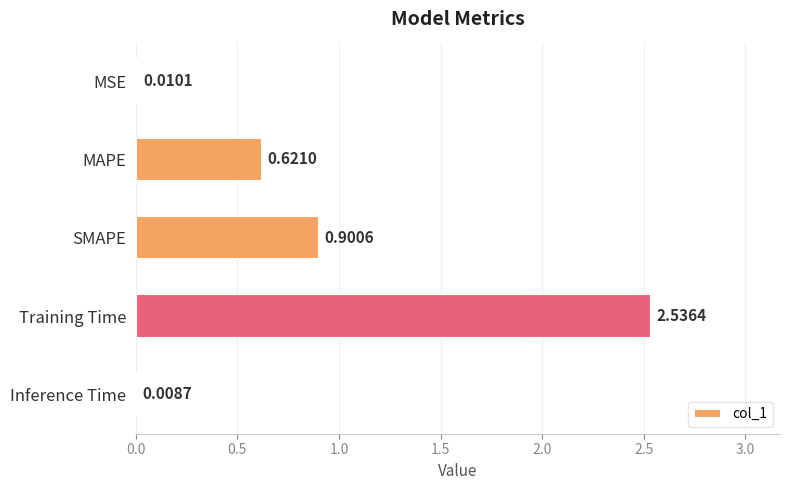

What is the sum of the values at MAPE and SMAPE?

1.5